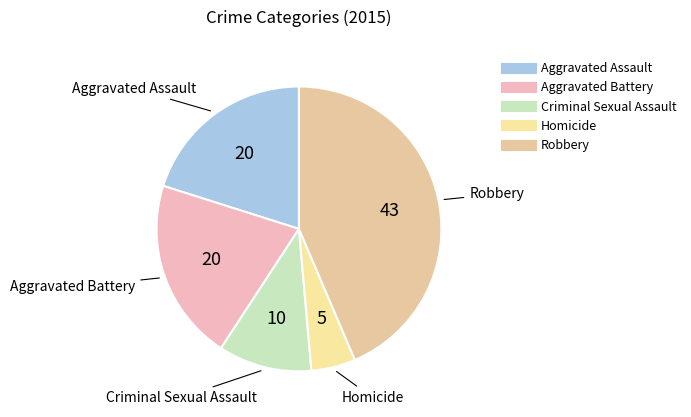

Is the sum of Robbery and Aggravated Battery greater than half?

Yes